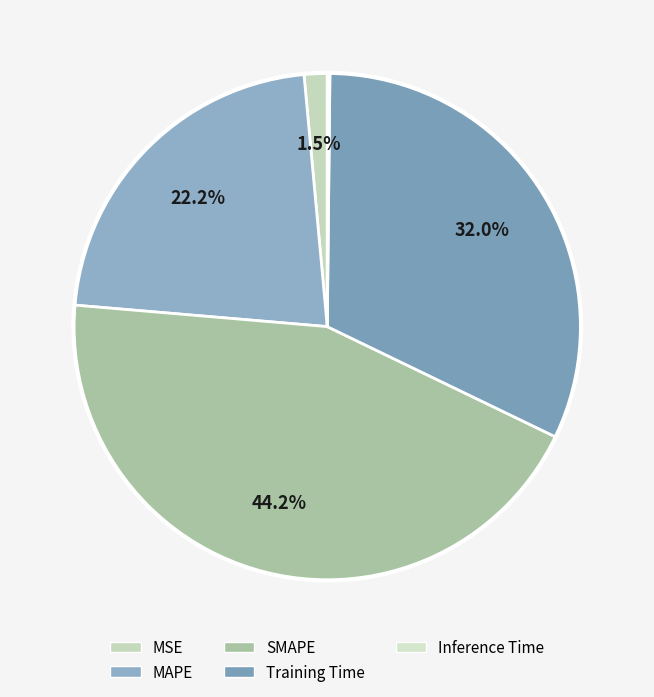

To the nearest percent, what portion does Training Time represent?

32%